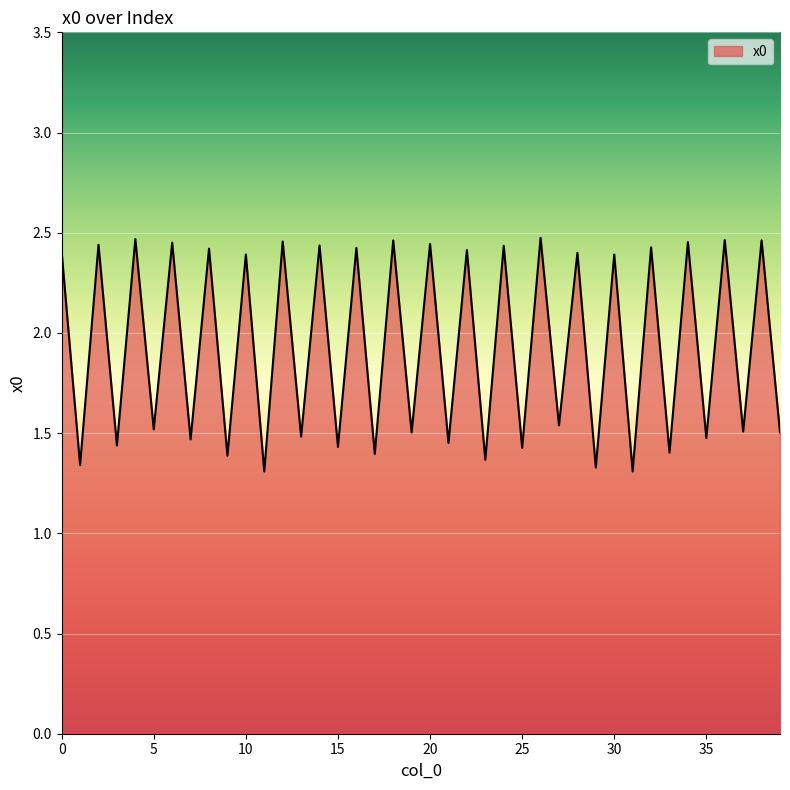

What is the difference between the maximum and minimum values?

1.2